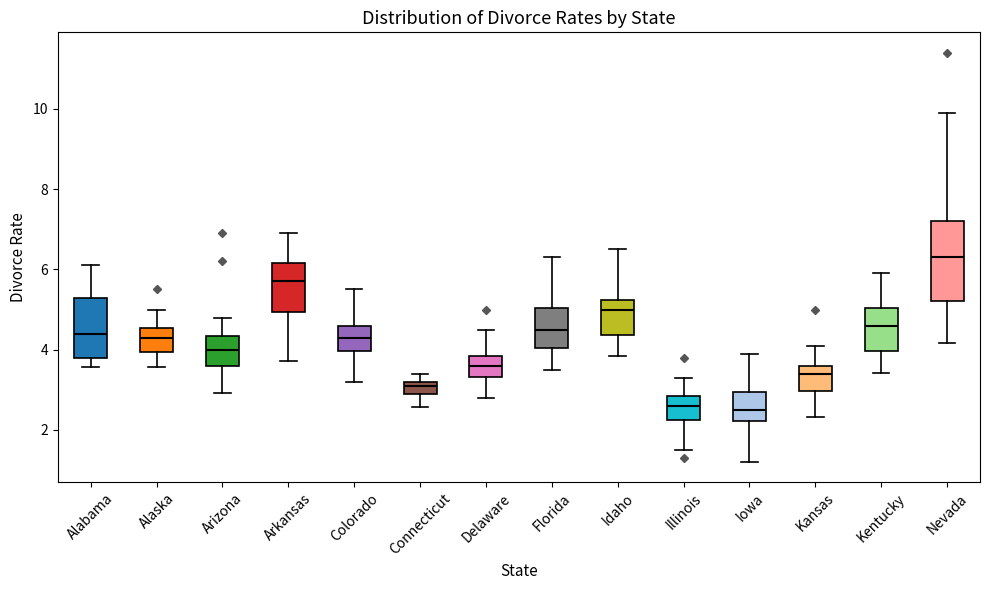

Which box has the highest median line?

Nevada